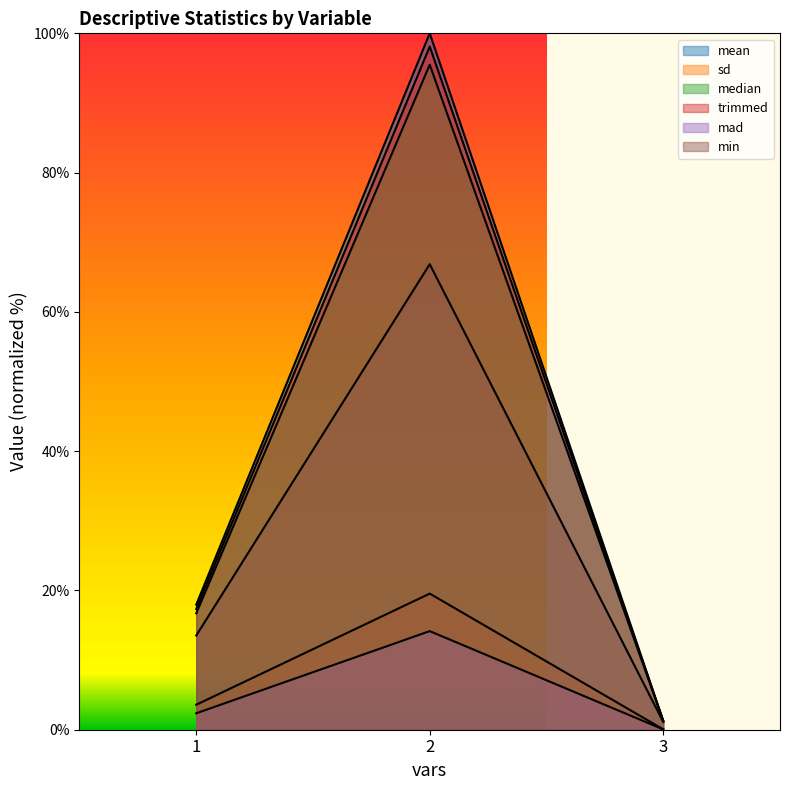

How many values in the sd series are below 3?

1